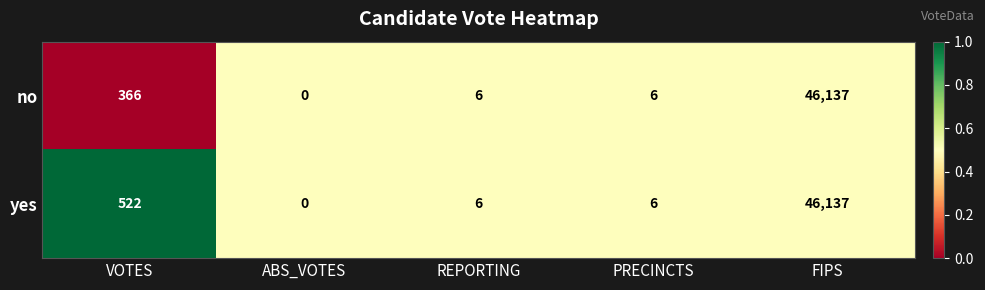

True or false: yes has a value of 841 at VOTES.

False